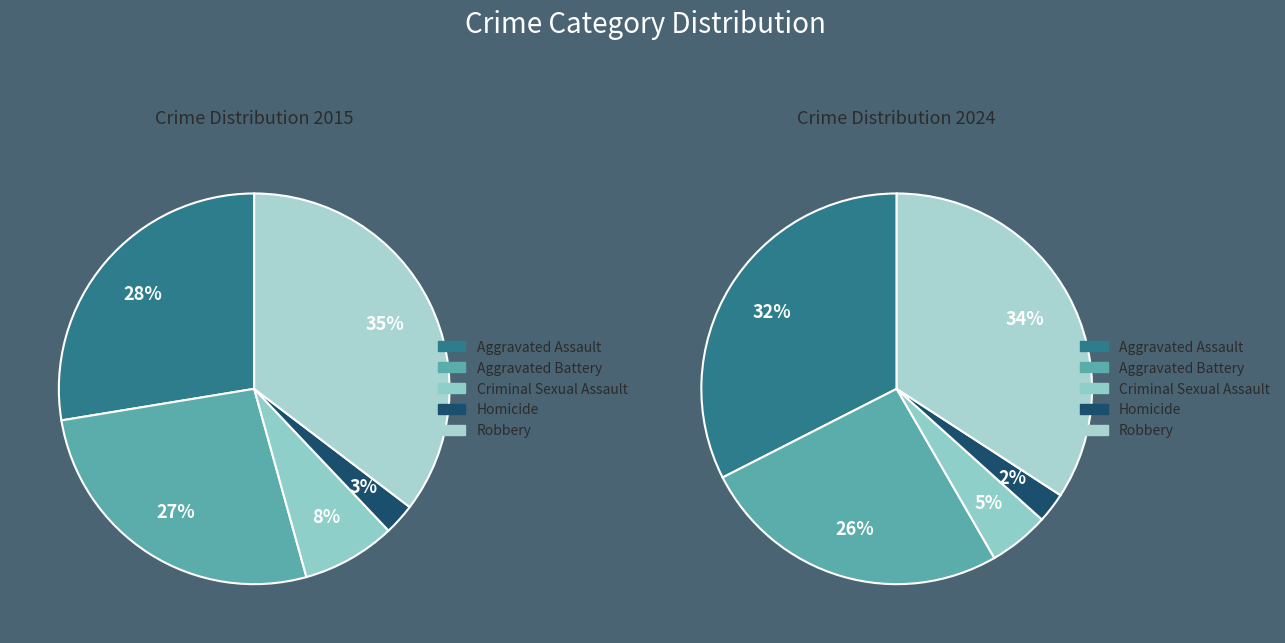

Count the number of slices in the pie.

5